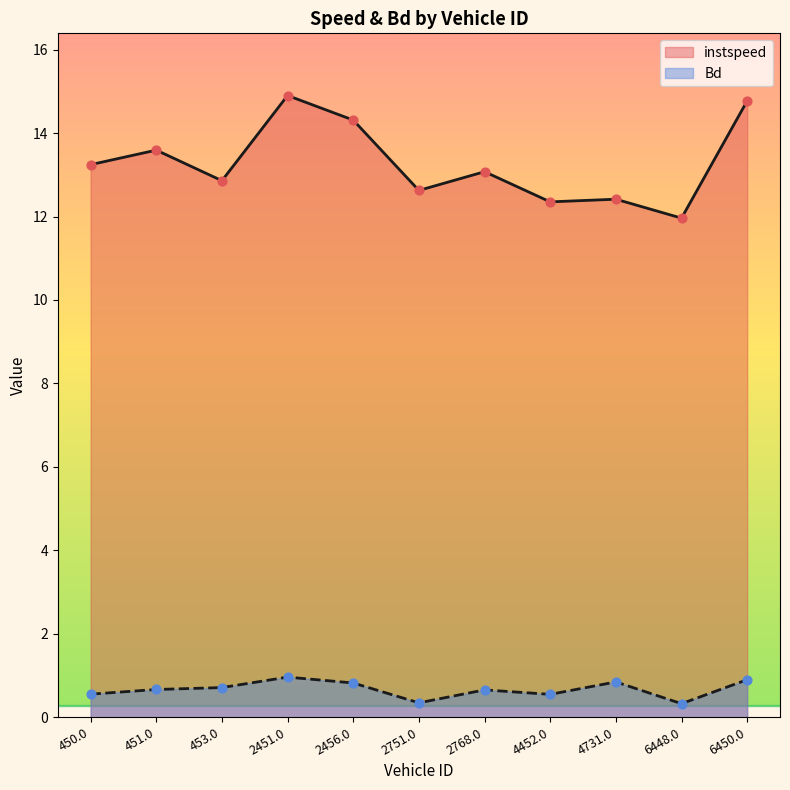

Which series has the largest total across all categories?

instspeed